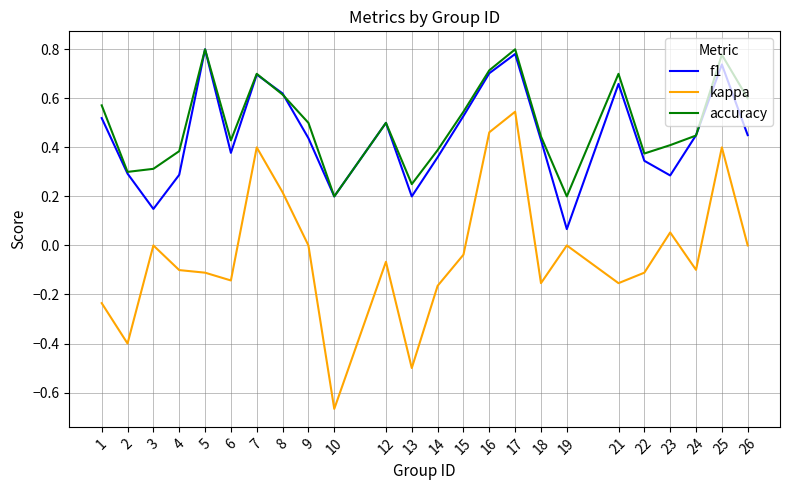

The value of f1 at 18 is 0.7. True or false?

False